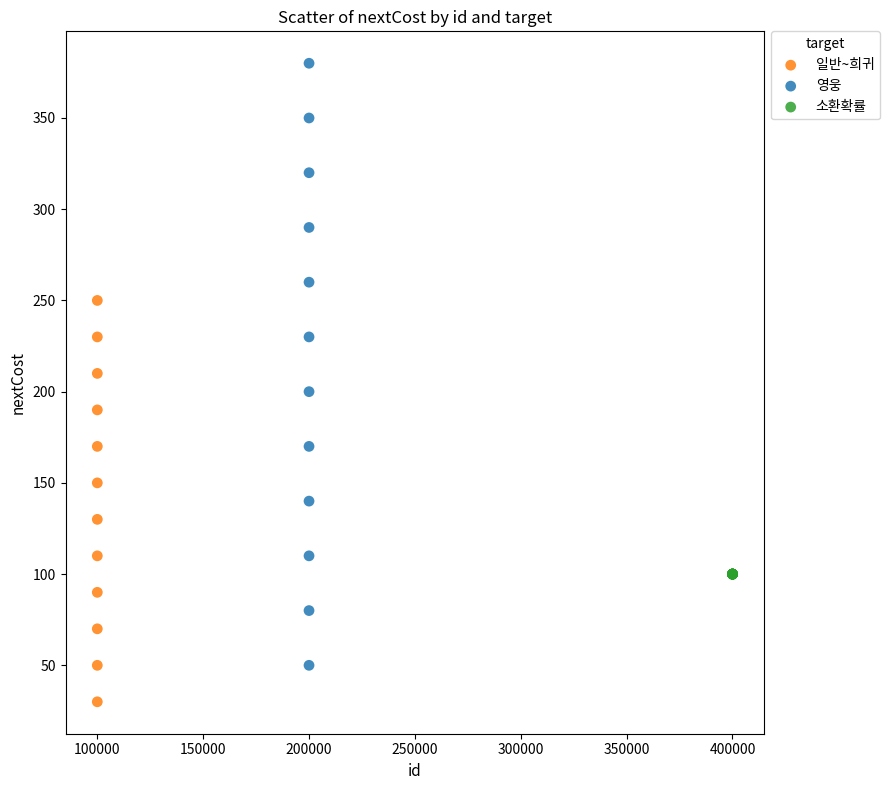

Which series contains the lowest Y value?

일반~희귀